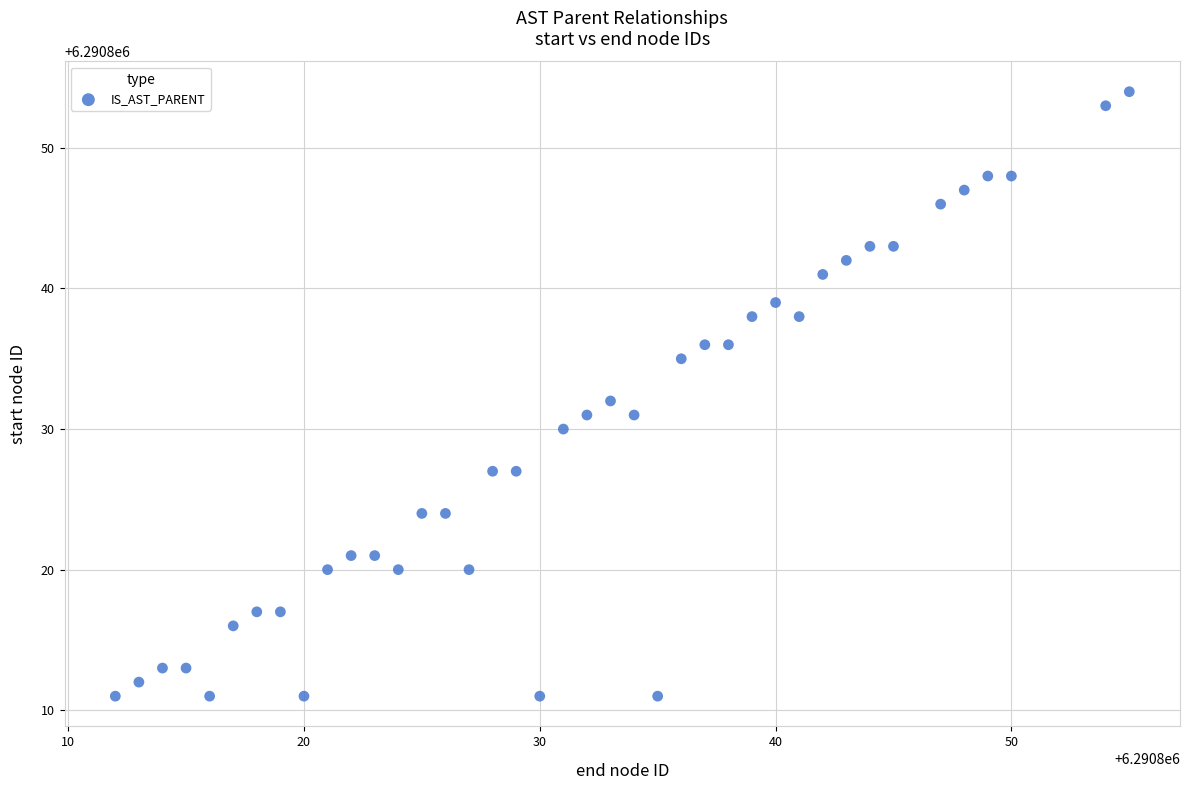

What is the range of Y values (max minus min)?

43